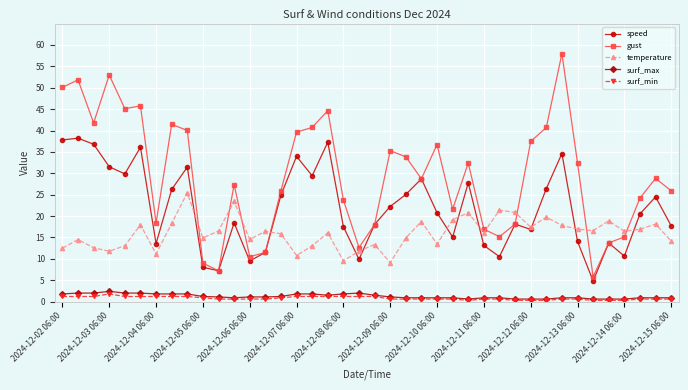

What is the value of the gust point at the 35th from the left?

5.8